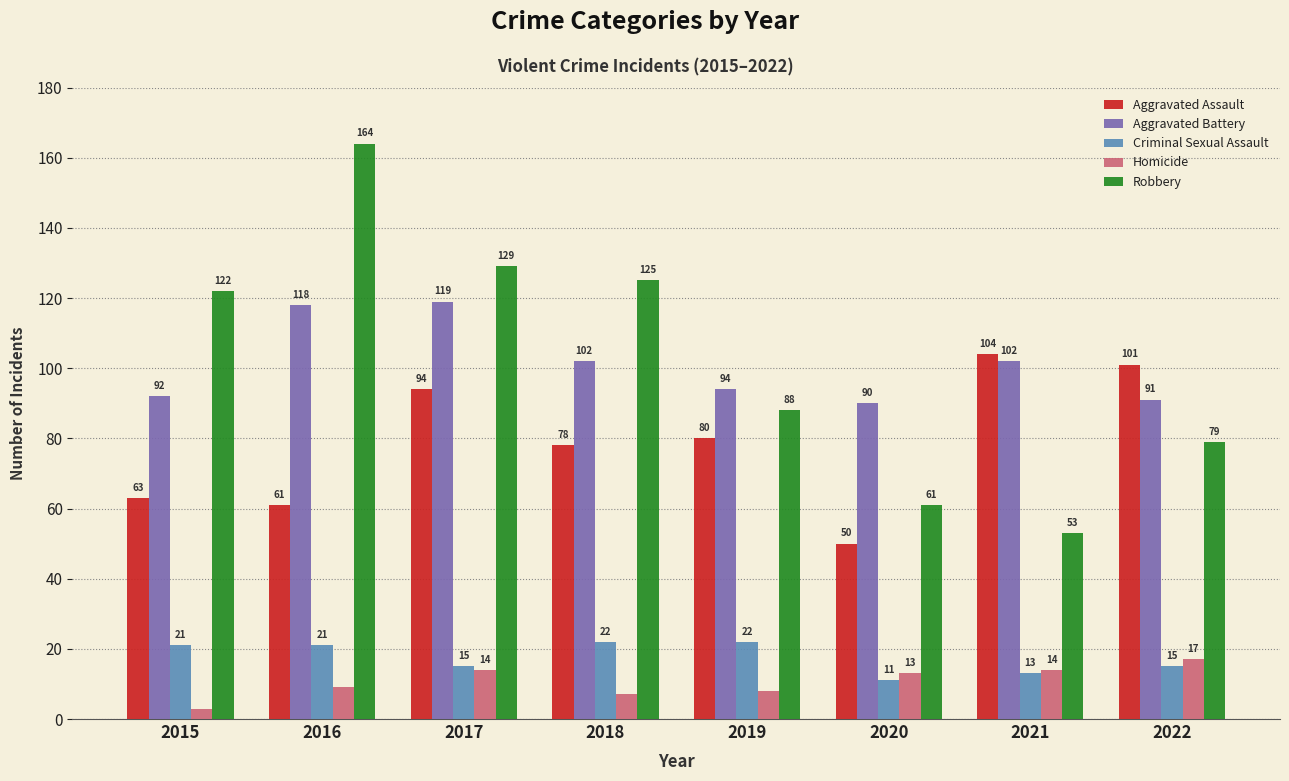

How many data points in Robbery are less than 122?

4